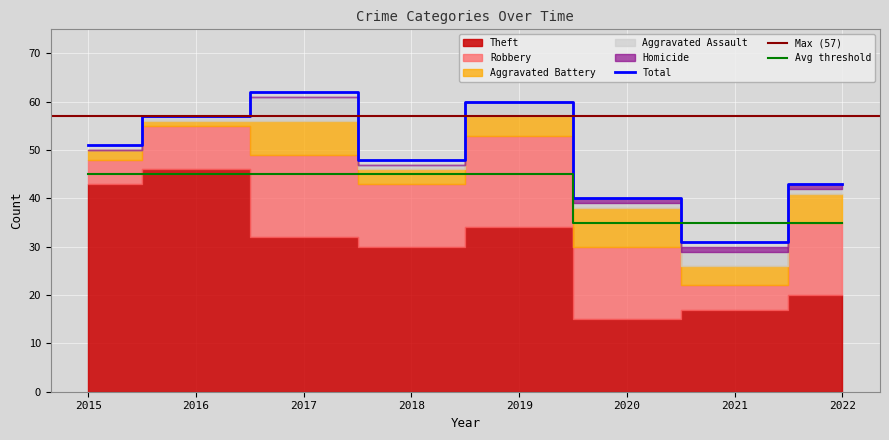

What is the difference between the highest and lowest values at 2020?

39